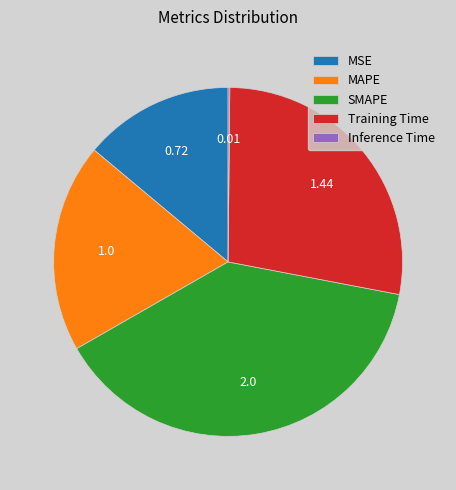

Does any single category account for the majority?

No